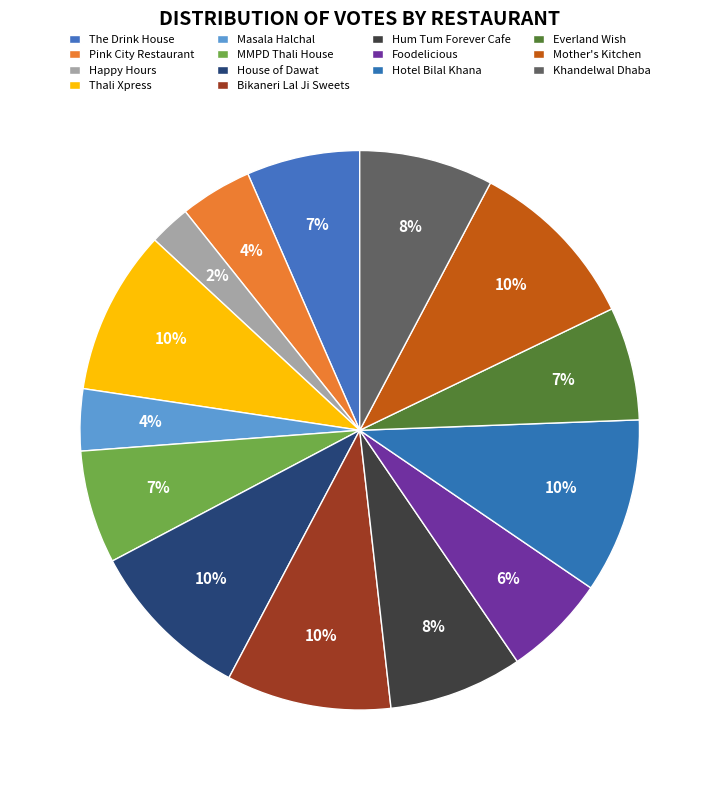

Which category has the smallest portion of the pie?

Happy Hours